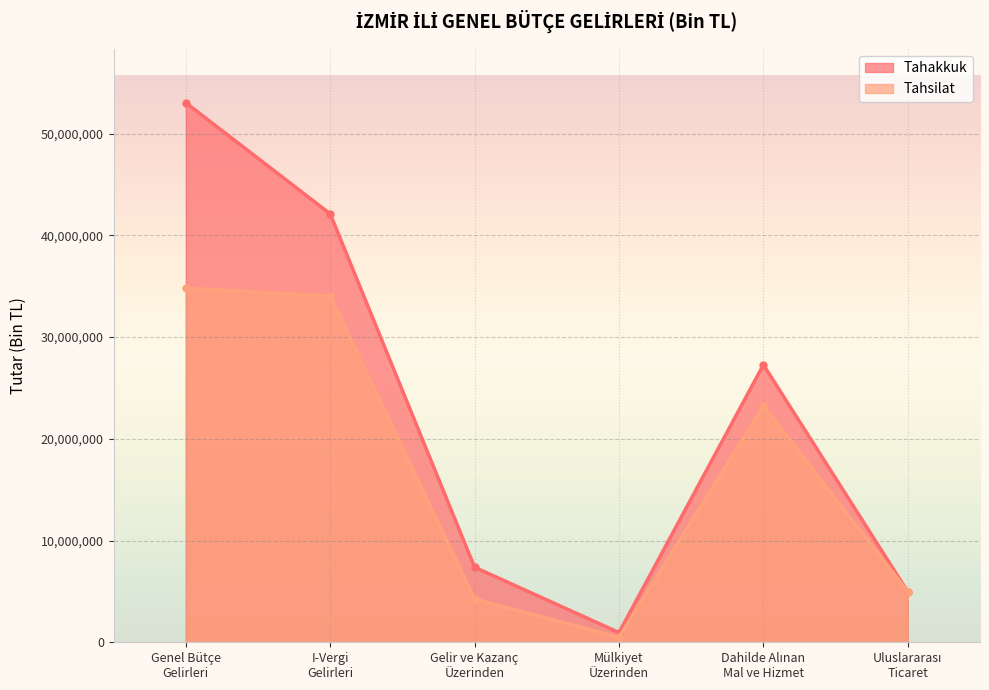

Reading left to right, extract all data points from this chart.

Tahakkuk: 53032114	42112083	7375123	954544	27276260	4972013
Tahsilat: 34826106	34016164	4250725	490904	23238639	4972013